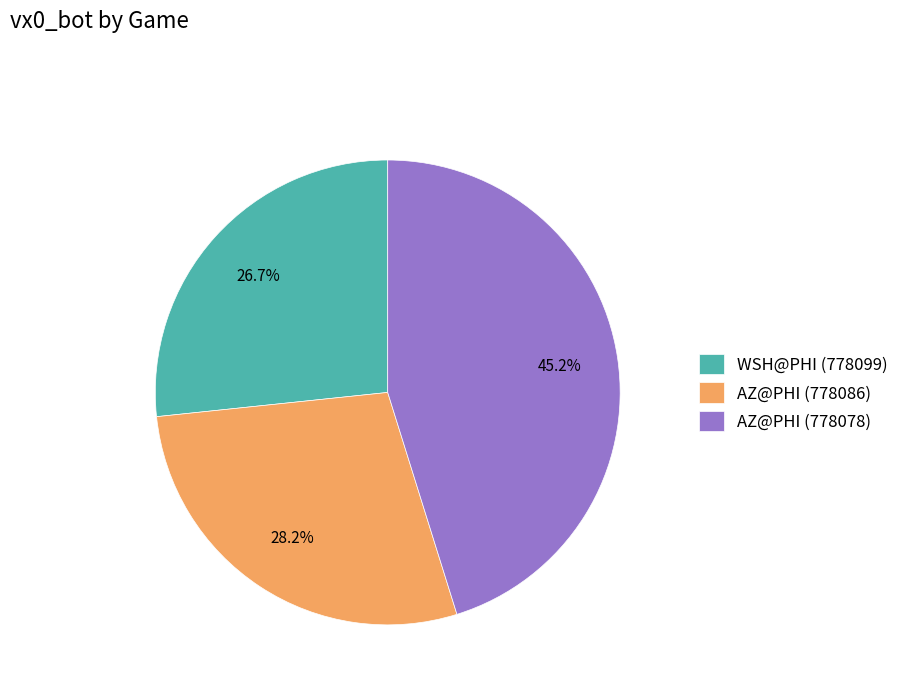

How many segments does this pie chart have?

3